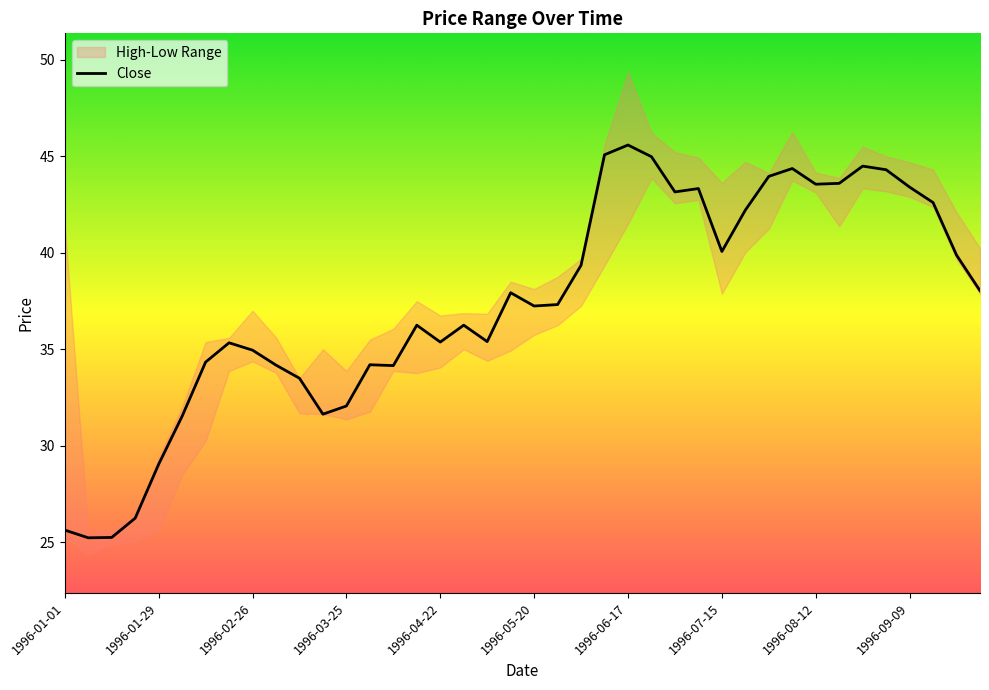

How many data points are less than 37?

19